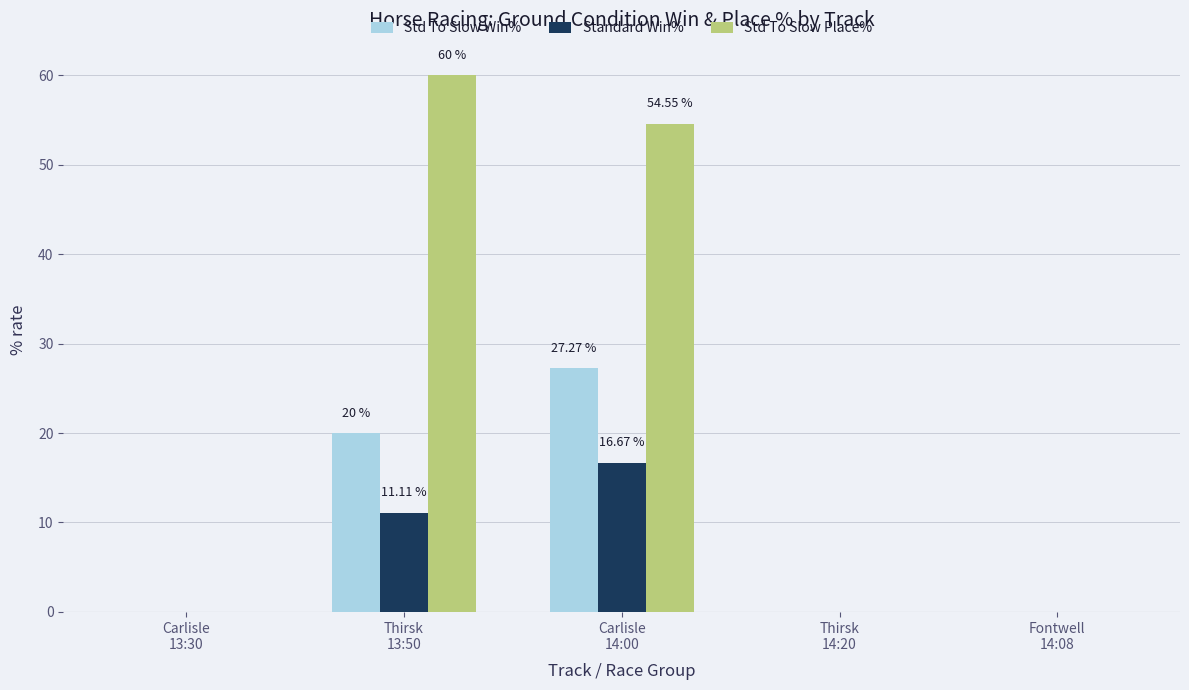

Count the number of data series in this chart.

3